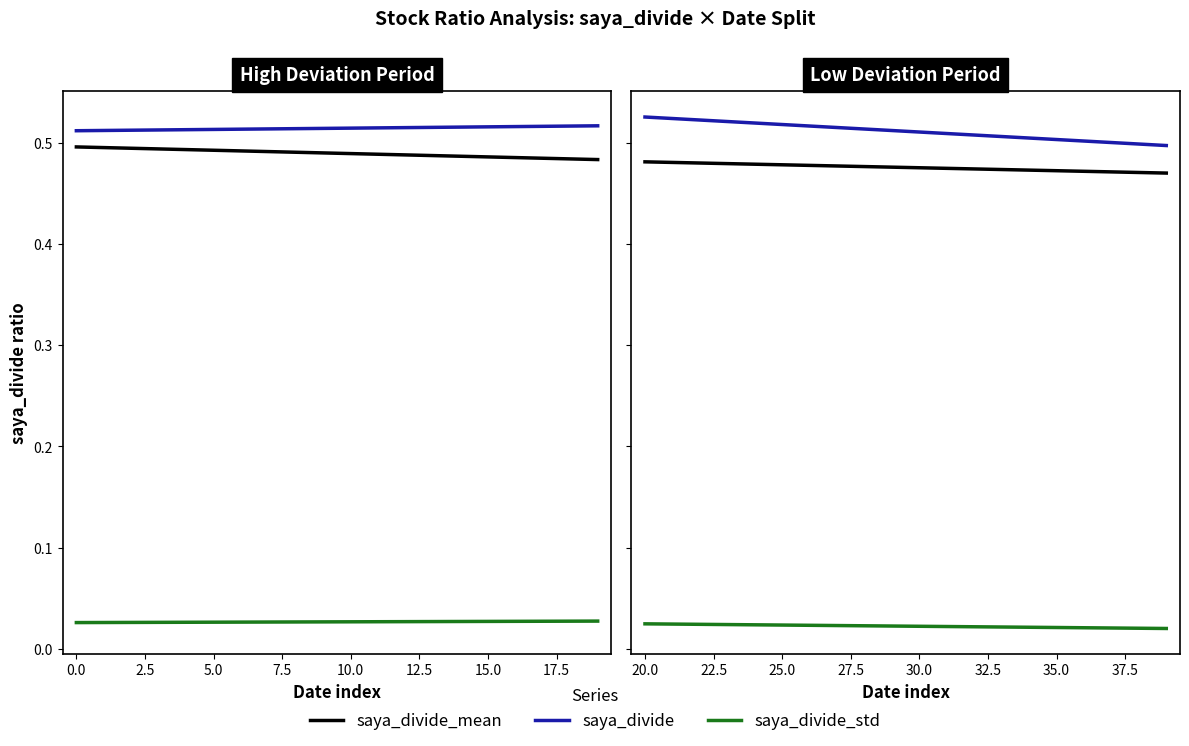

Which series has the largest total across all categories?

saya_divide